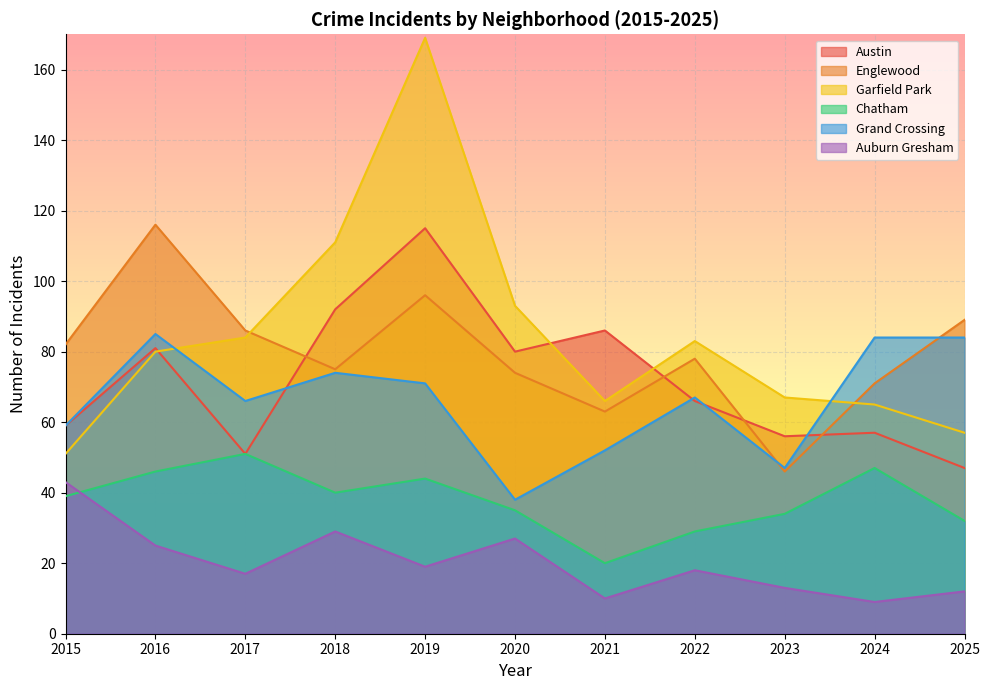

List the series in order of their peak value, highest first.

Garfield Park, Englewood, Austin, Grand Crossing, Chatham, Auburn Gresham